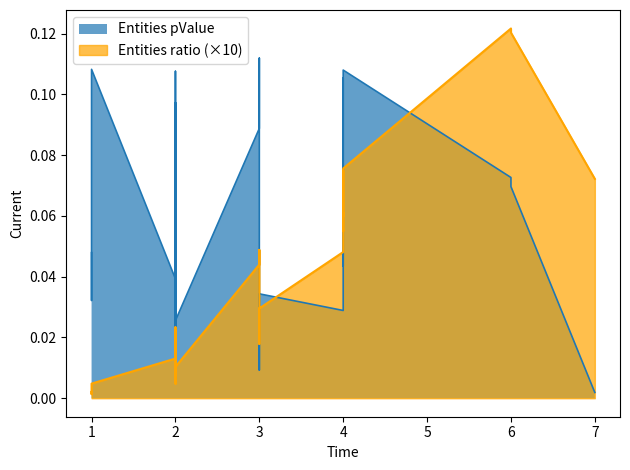

What are all the series names shown in the legend?

Entities pValue, Entities ratio